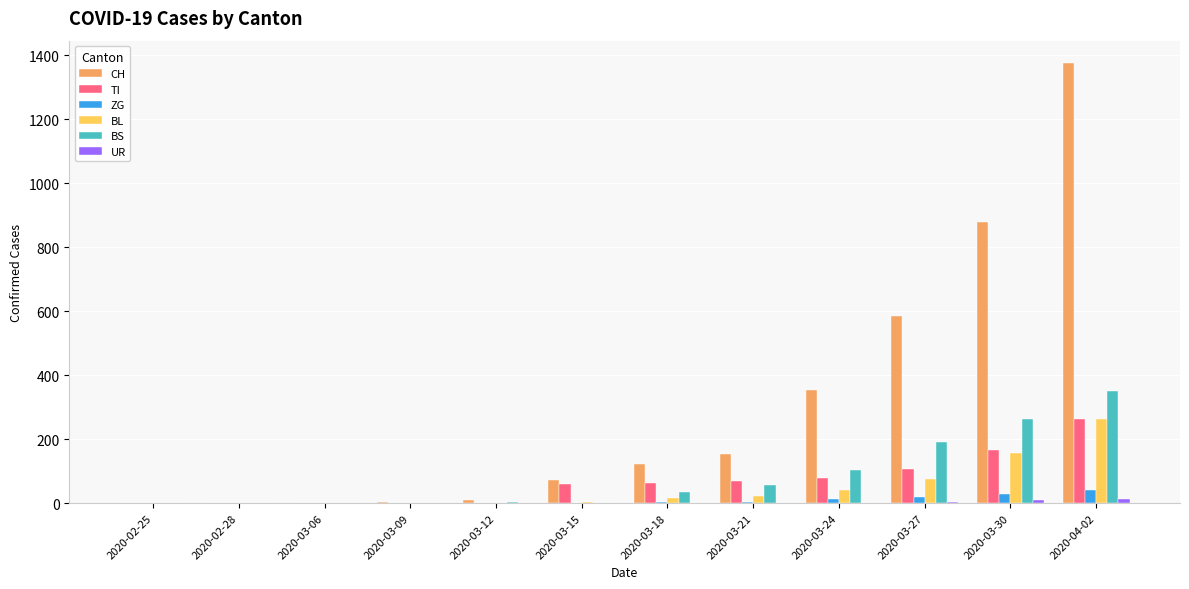

Which series changed the most between 2020-03-30 and 2020-04-02?

CH